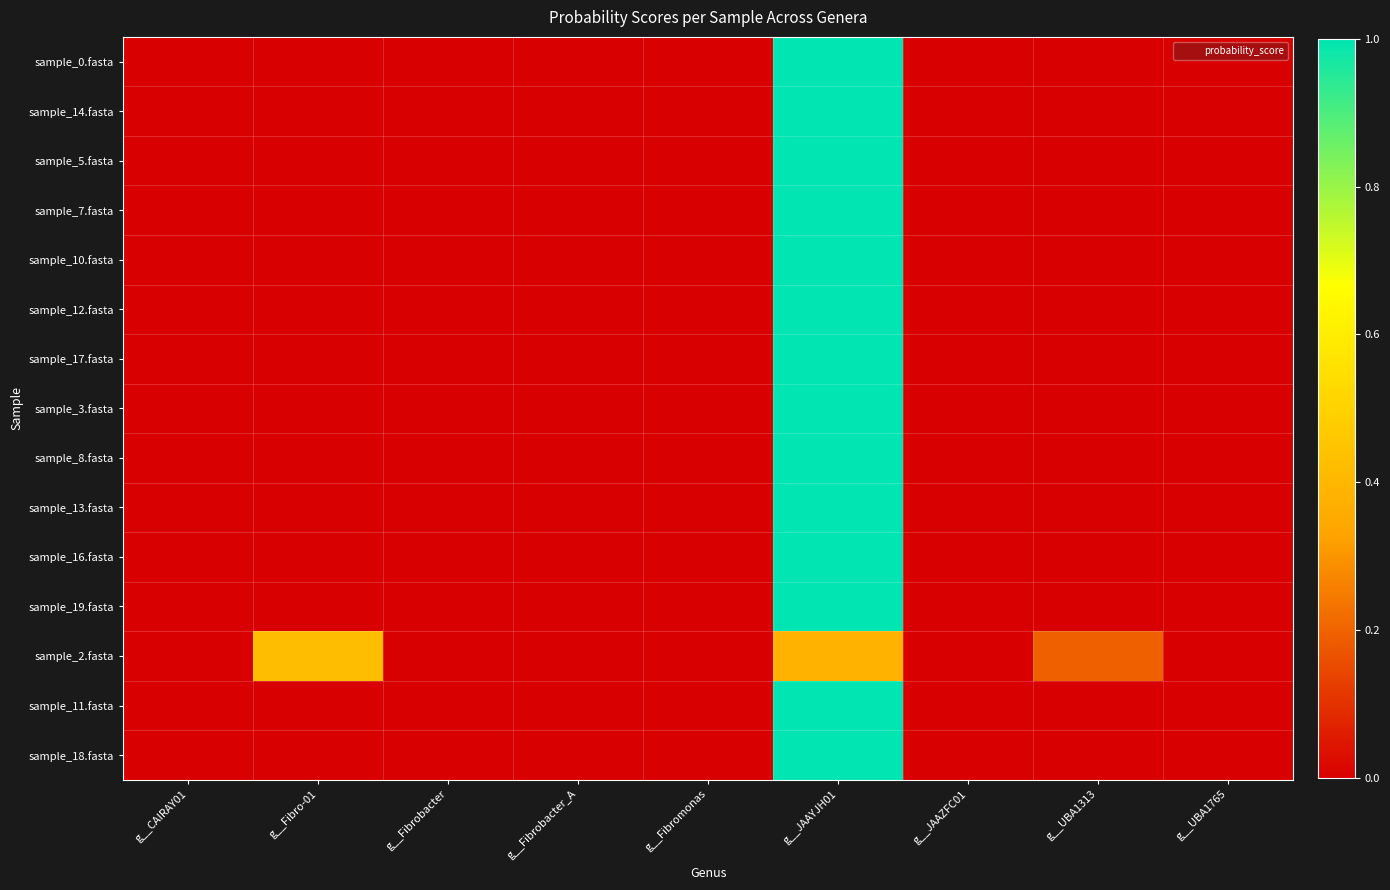

At which category does the chart reach its peak across all series?

g__JAAYJH01